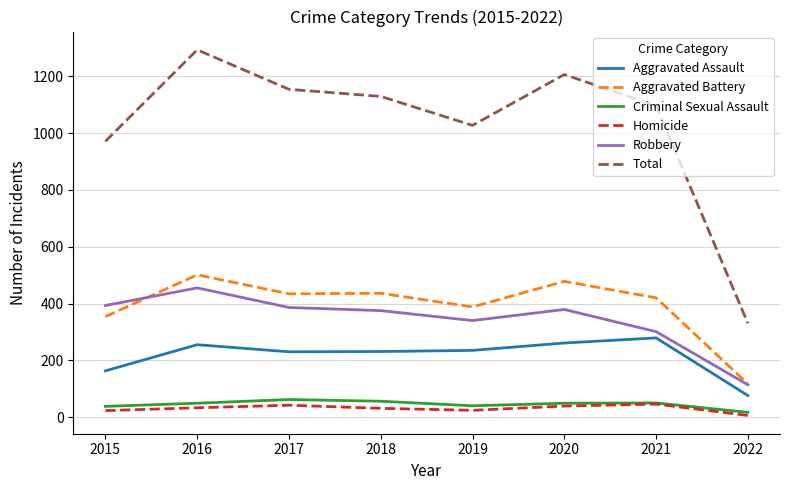

At 2019, list the series in order from smallest to largest.

Homicide, Criminal Sexual Assault, Aggravated Assault, Robbery, Aggravated Battery, Total